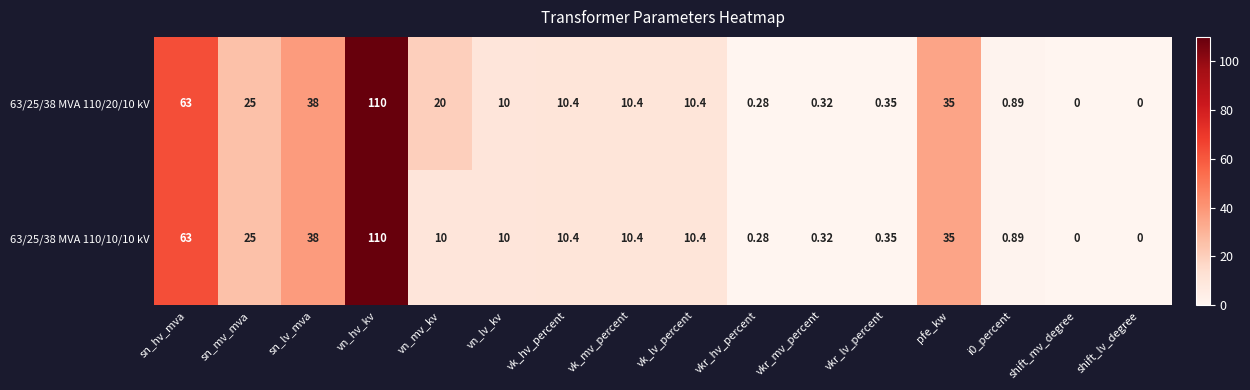

Which category has the highest value across all series?

vn_hv_kv